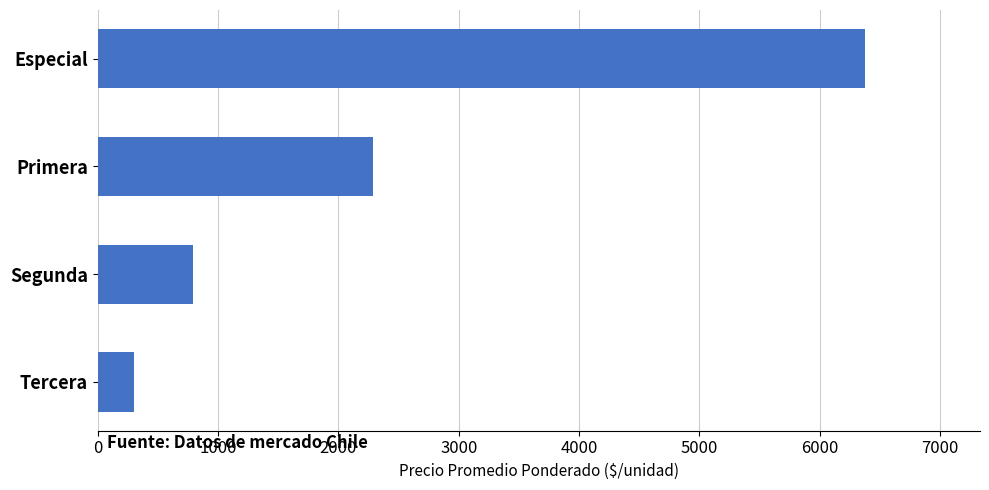

The chart shows a value of 2289 at Primera. True or false?

True